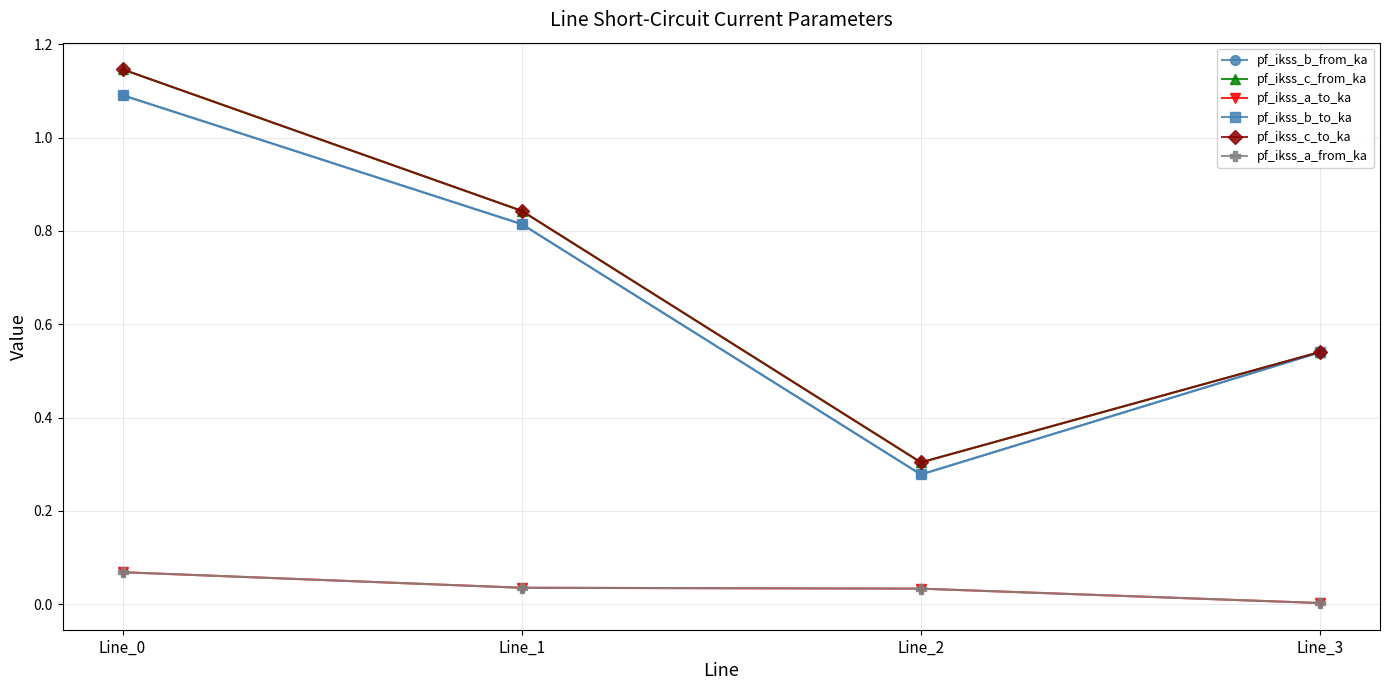

What is the sum of all pf_ikss_b_to_ka values?

2.7